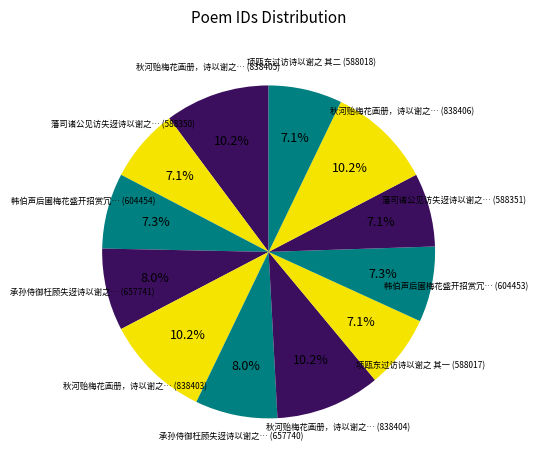

How many slices are in this pie chart?

12